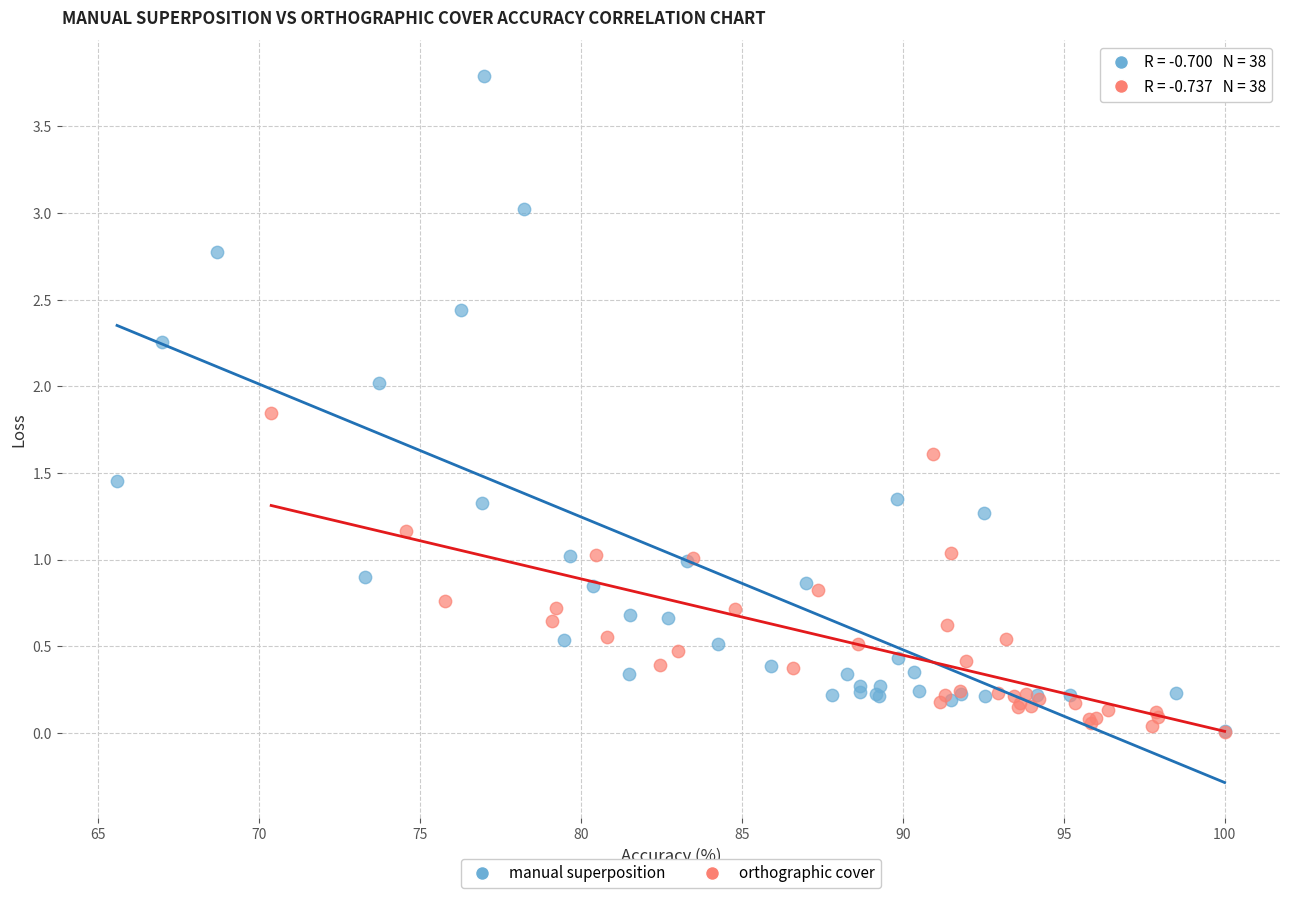

Which series contains the highest Y value?

manual superposition